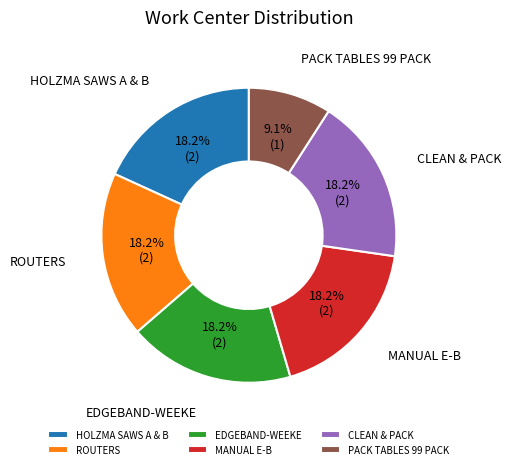

What percentage is the PACK TABLES 99 PACK slice, to the nearest percent?

9%